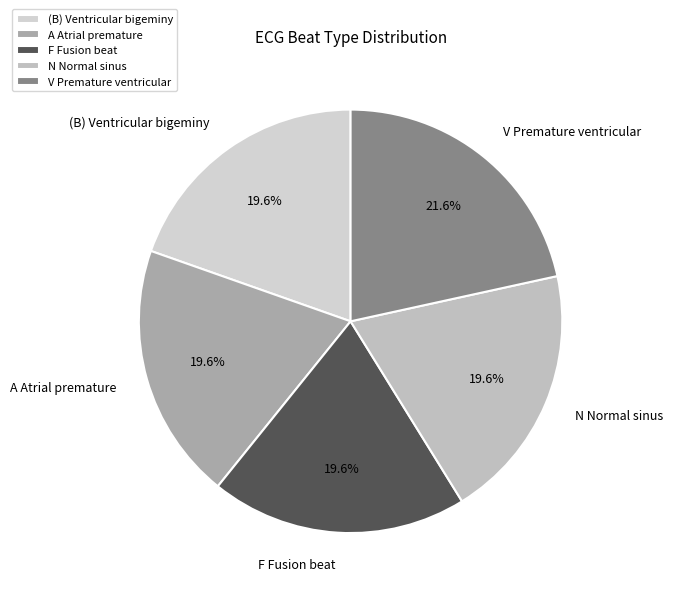

Is there a majority slice in this chart?

No